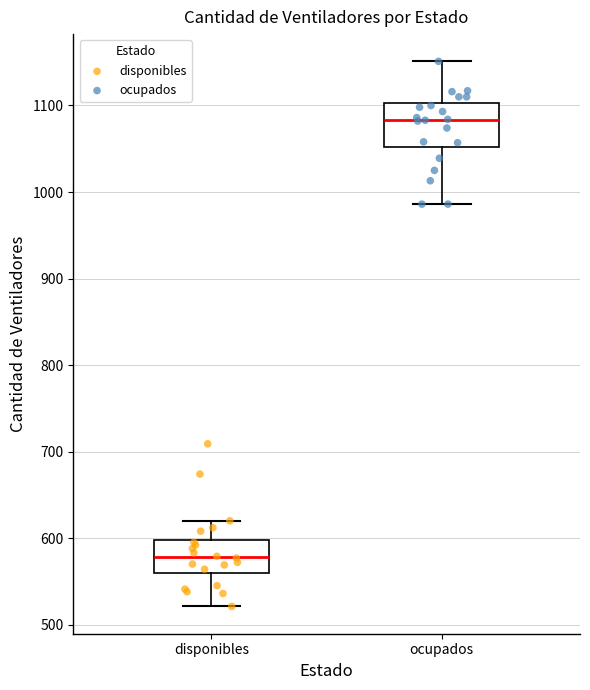

Which box is the tallest, from its lower edge to its upper edge?

ocupados